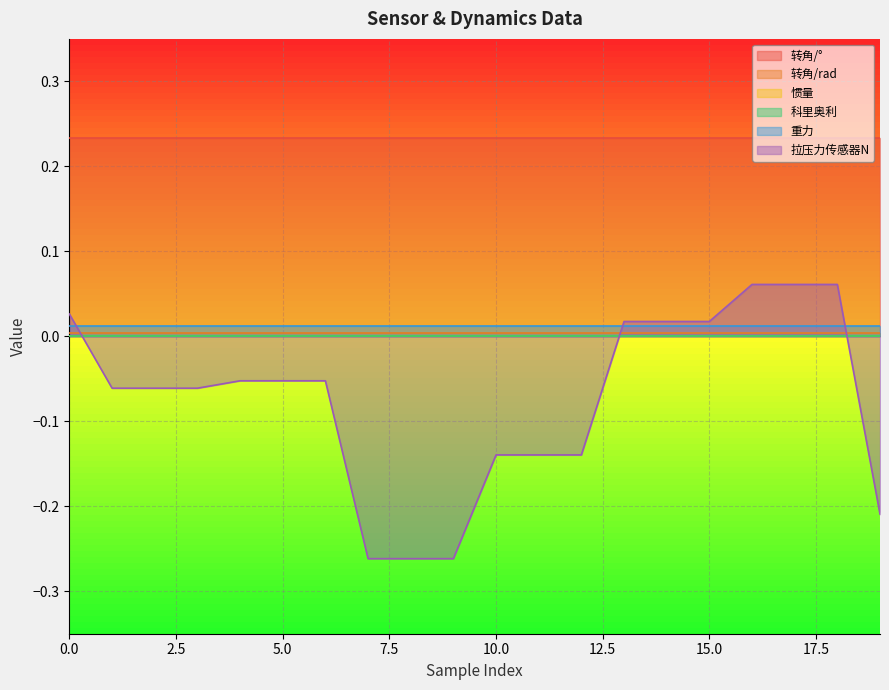

The 转角/° series shows 0.2 at 9. True or false?

True